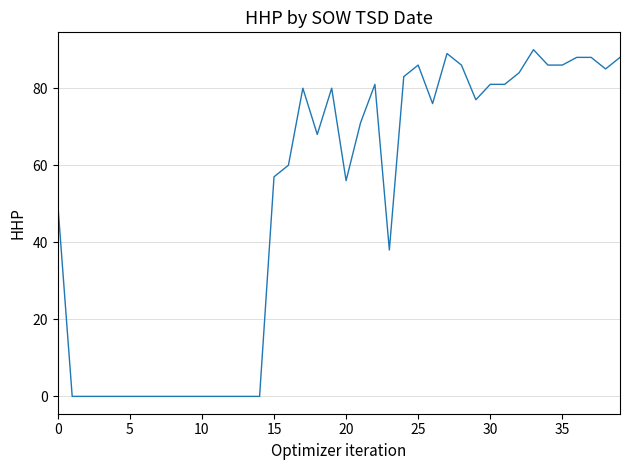

What is the greatest value displayed?

90